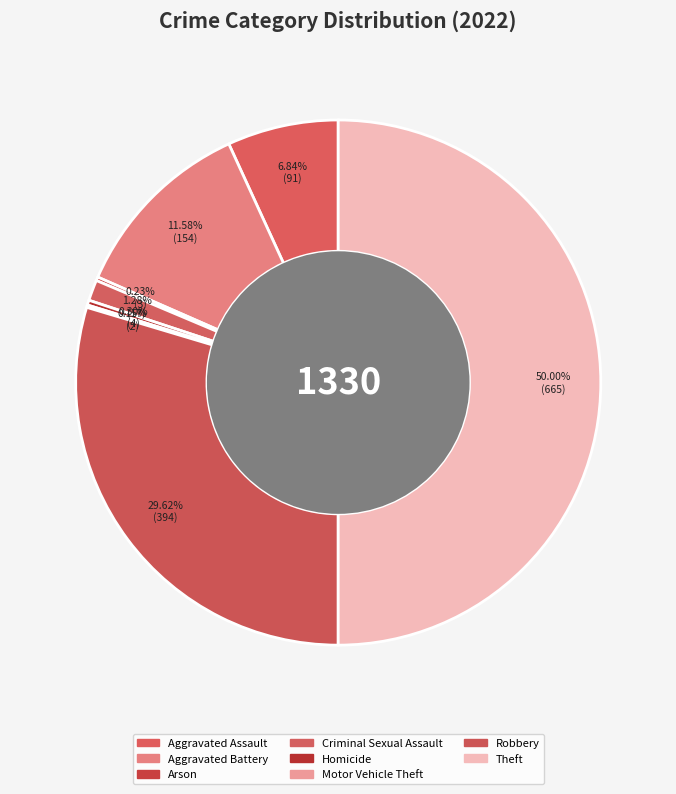

Is it true that Robbery is 30% of the pie?

True